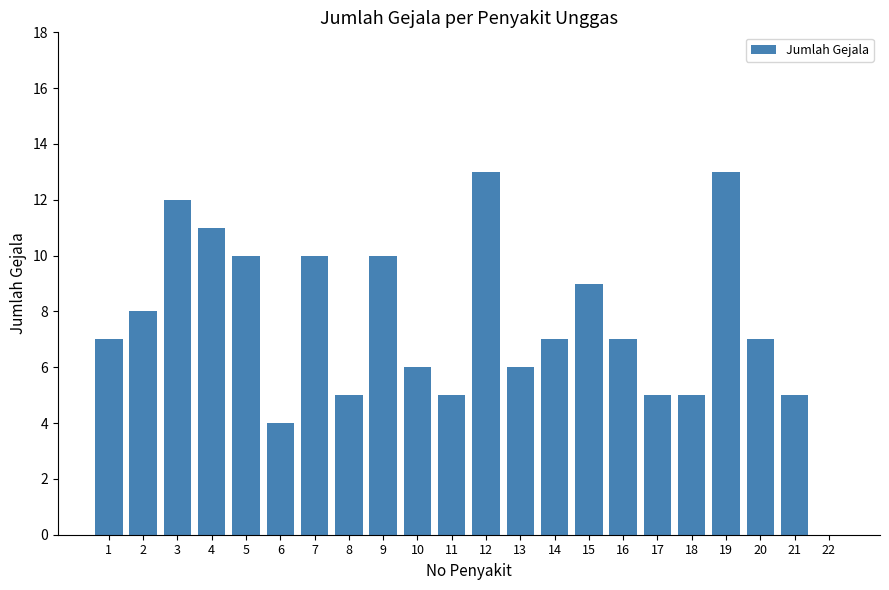

Reading left to right, list all the values displayed in this chart.

1=7	2=8	3=12	4=11	5=10	6=4	7=10	8=5	9=10	10=6	11=5	12=13	13=6	14=7	15=9	16=7	17=5	18=5	19=13	20=7	21=5	22=0